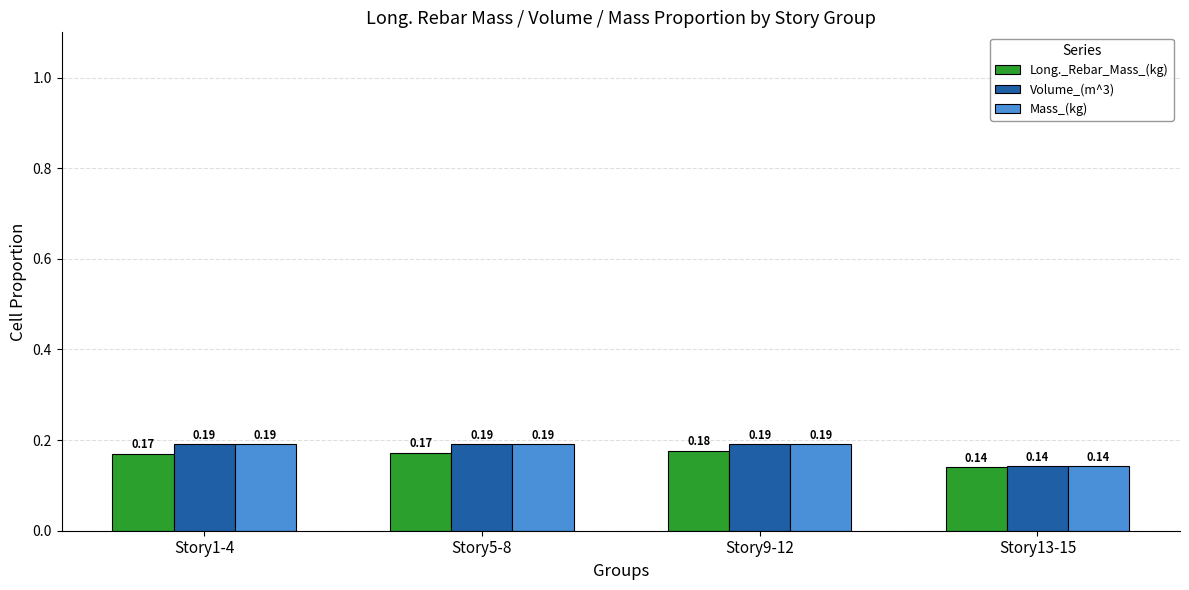

What is the label of the 2nd bar from the right?

Story9-12